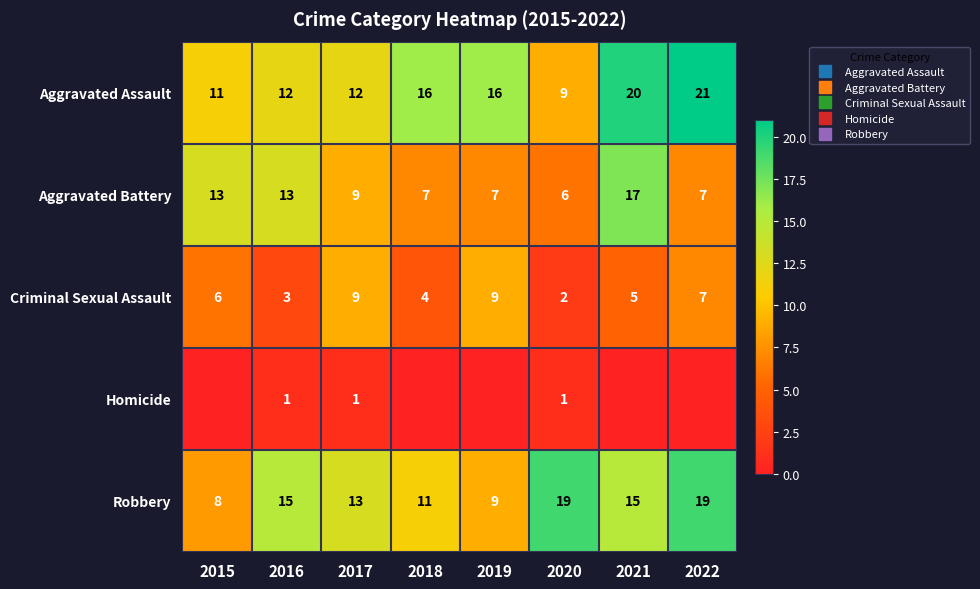

What is the difference between the maximum and minimum values in the Homicide series?

1